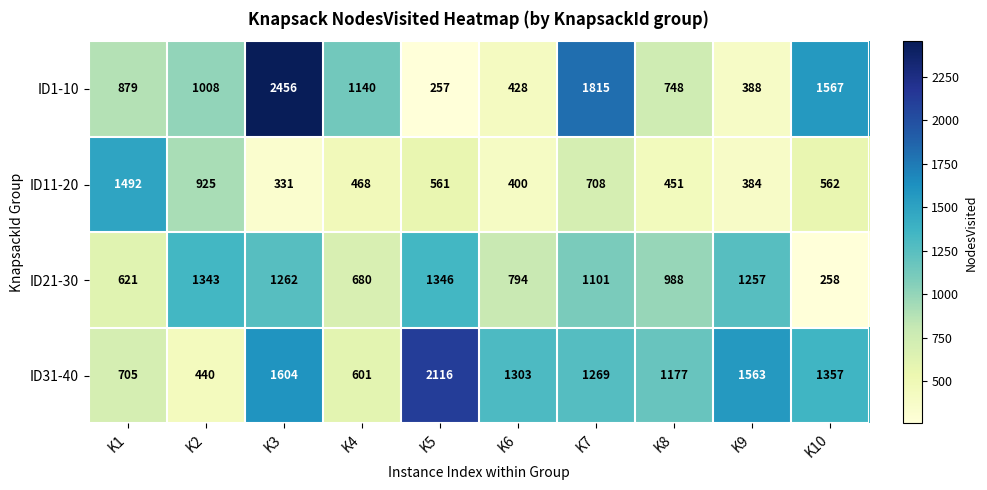

What is the spread (max minus min) of values at K1?

871